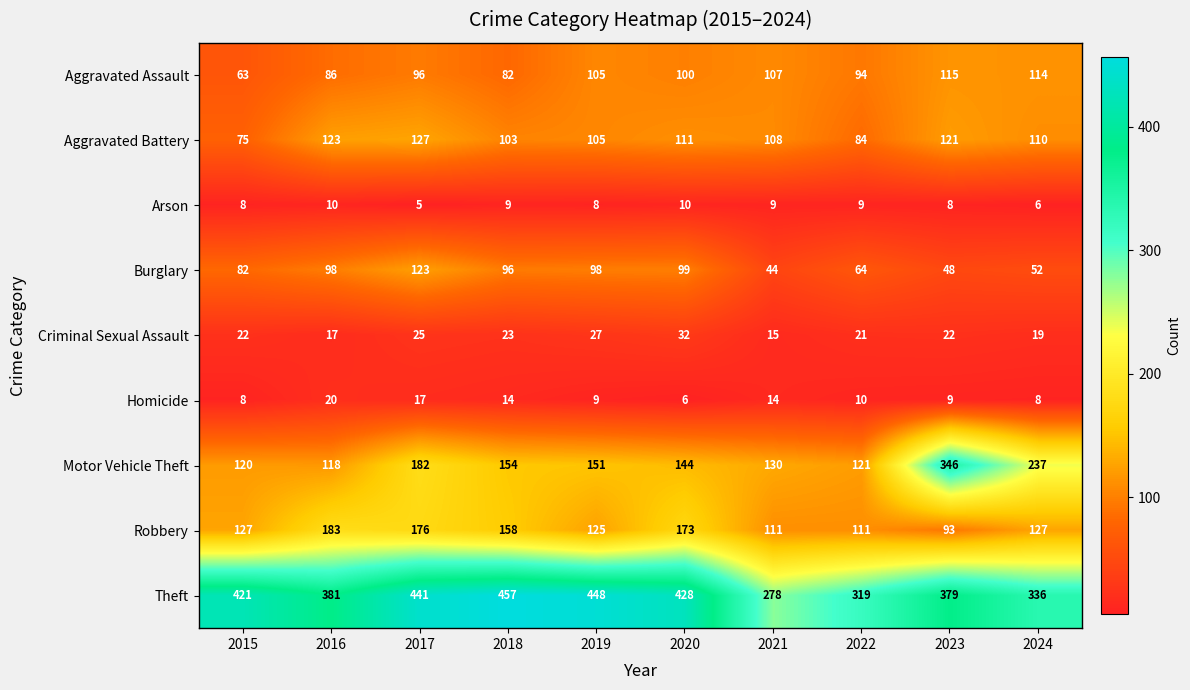

How many values in the Criminal Sexual Assault series are below 22?

4